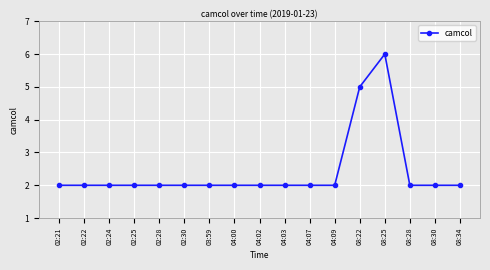

What position from the right is 04:09?

6